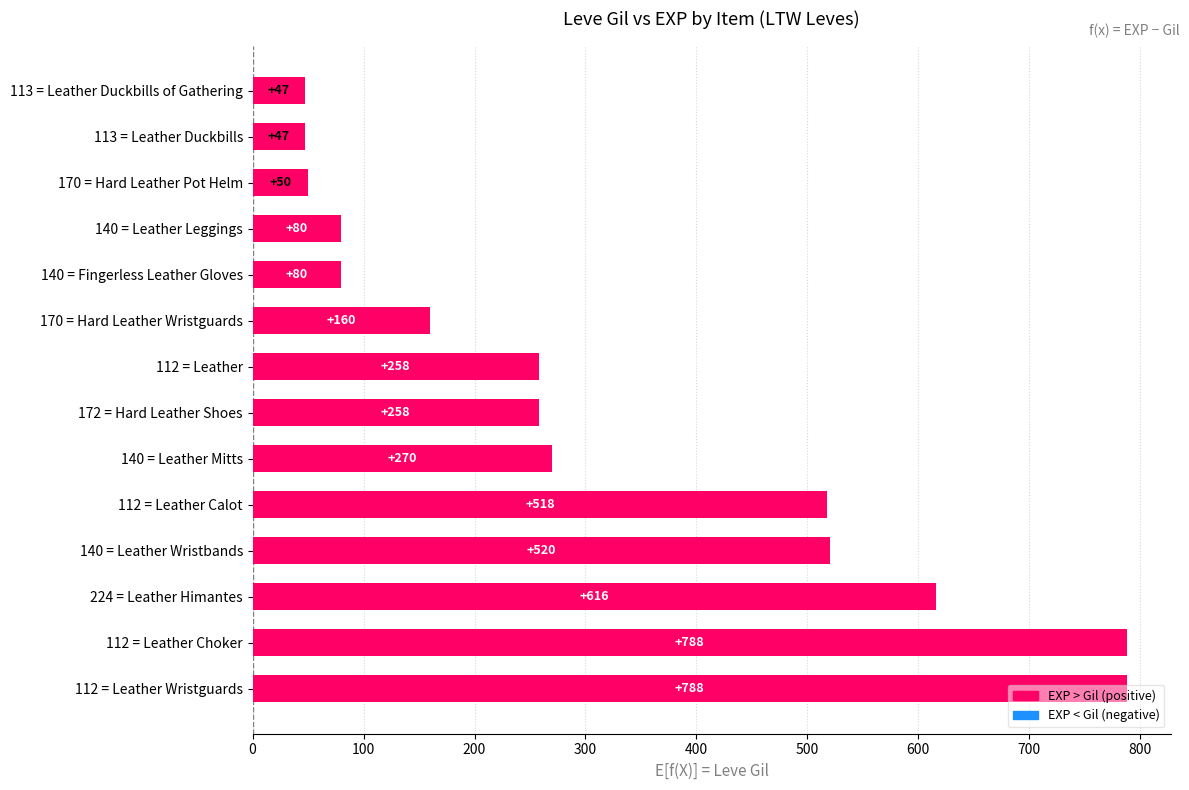

What is the difference between the values at 112 = Leather Wristguards and 113 = Leather Duckbills of Gathering?

741